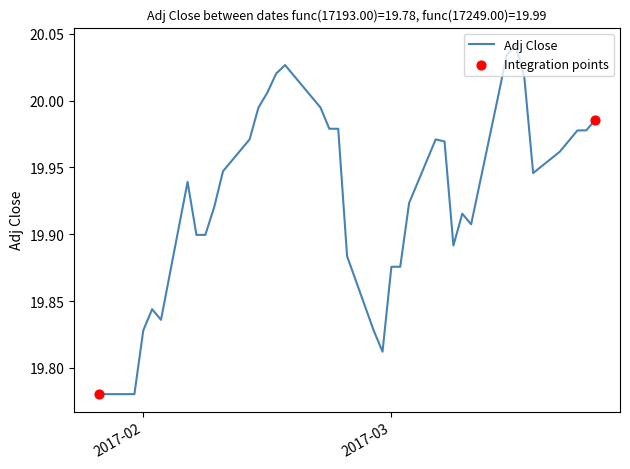

What is the difference between the maximum and minimum values?

0.3